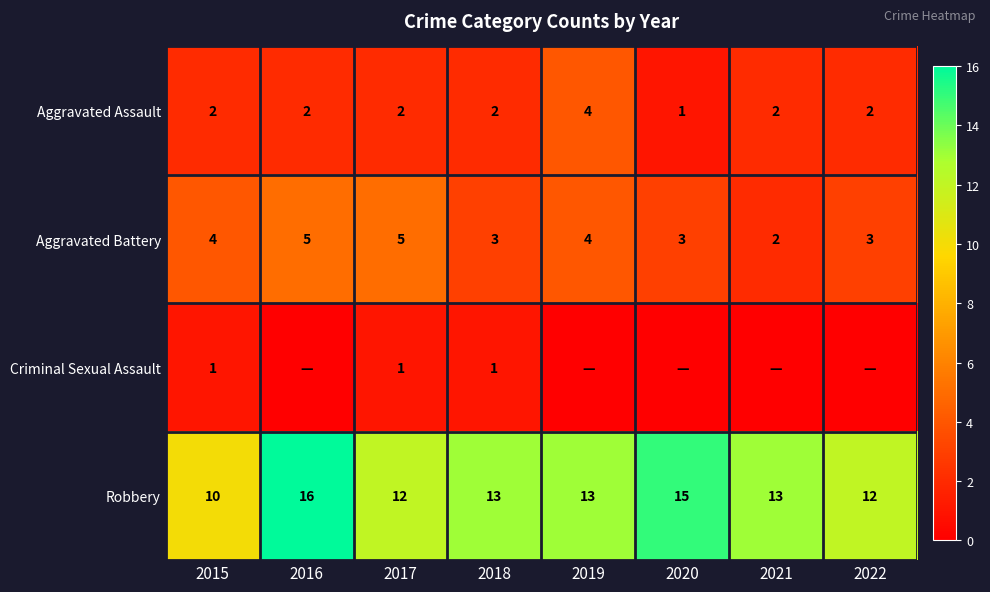

Is it true that Aggravated Assault equals 0 at 2020?

False